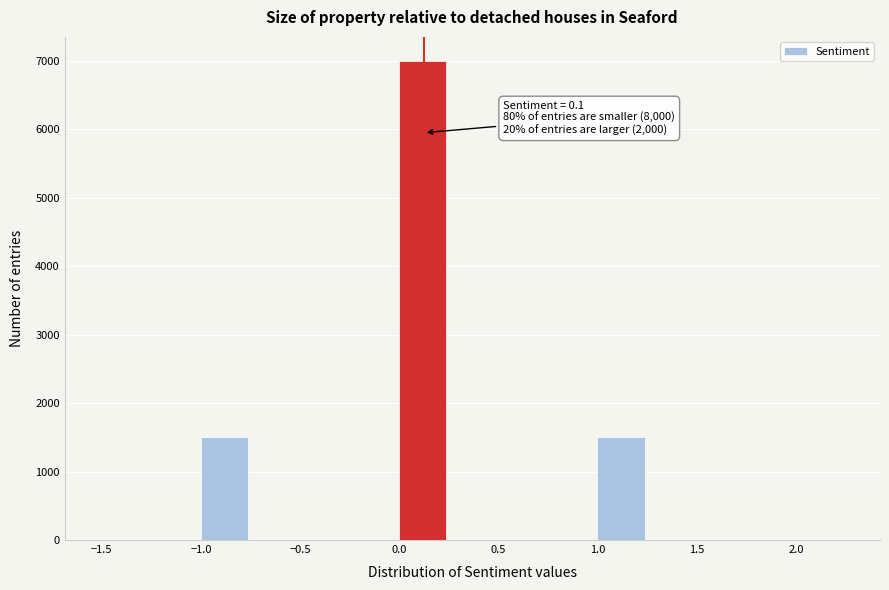

Over which range of the x-axis is the bar tallest?

0.00 to 0.25